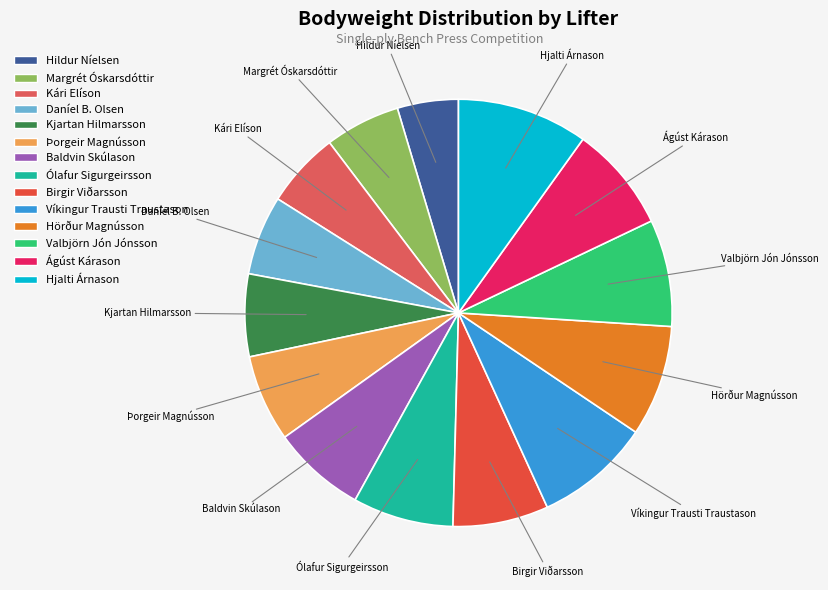

Does any single category account for the majority?

No